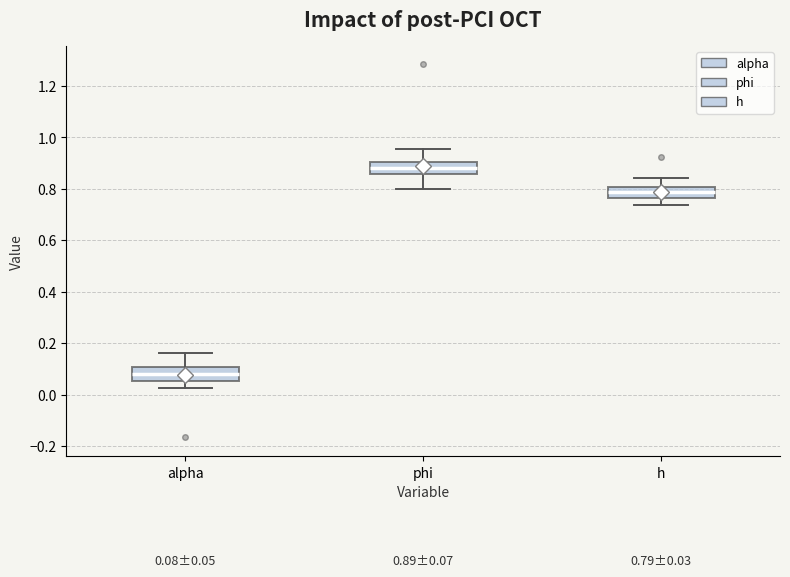

Which box has the highest median line?

phi